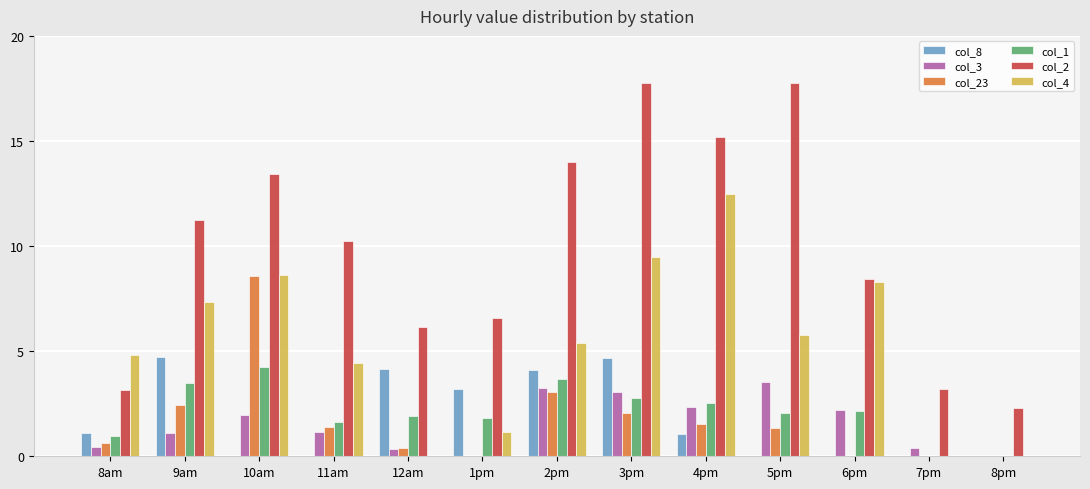

The value of col_1 at 7pm is 0.0. True or false?

True